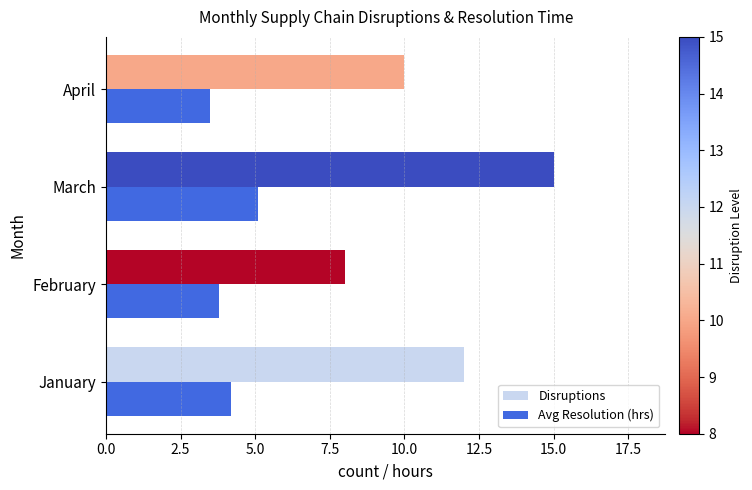

True or false: Disruptions has a value of 10.4 at March.

False